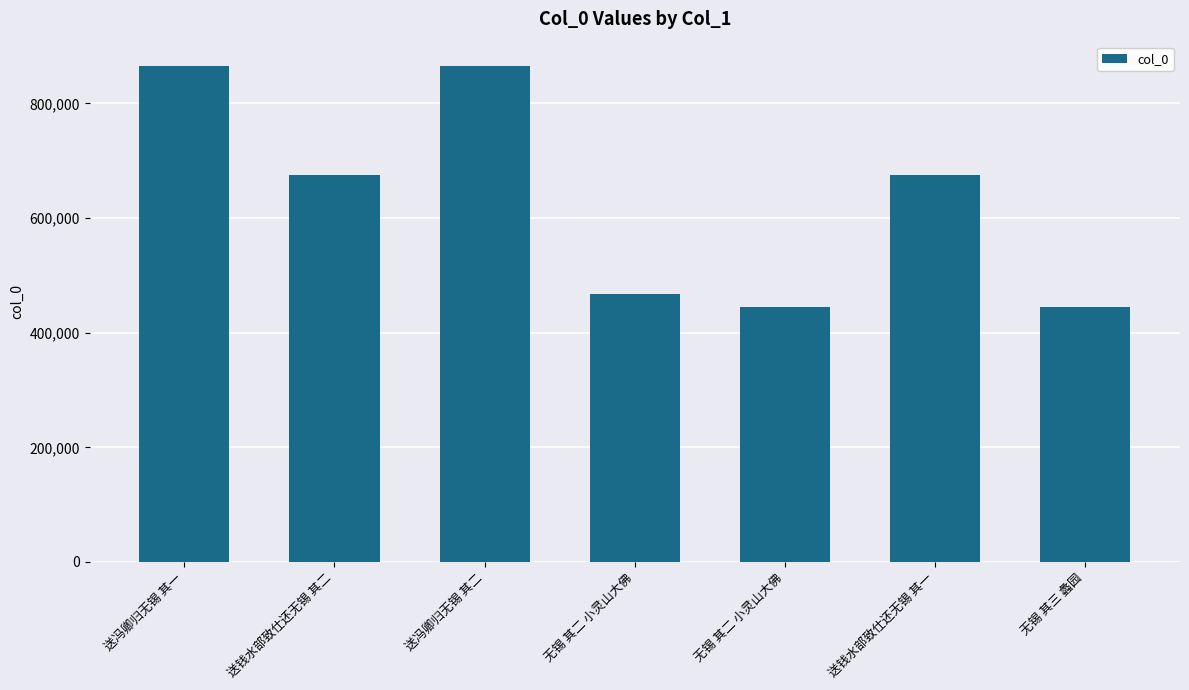

Are the bars horizontal?

No